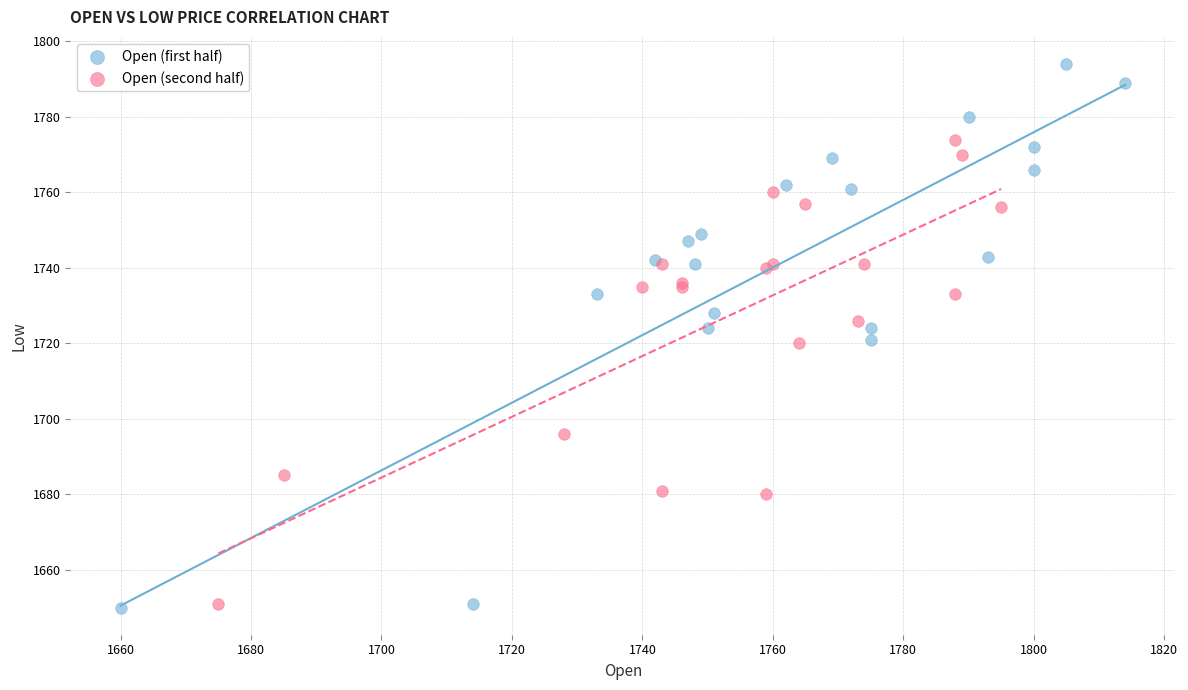

Which series has the largest Y range (max minus min)?

Open (first half)